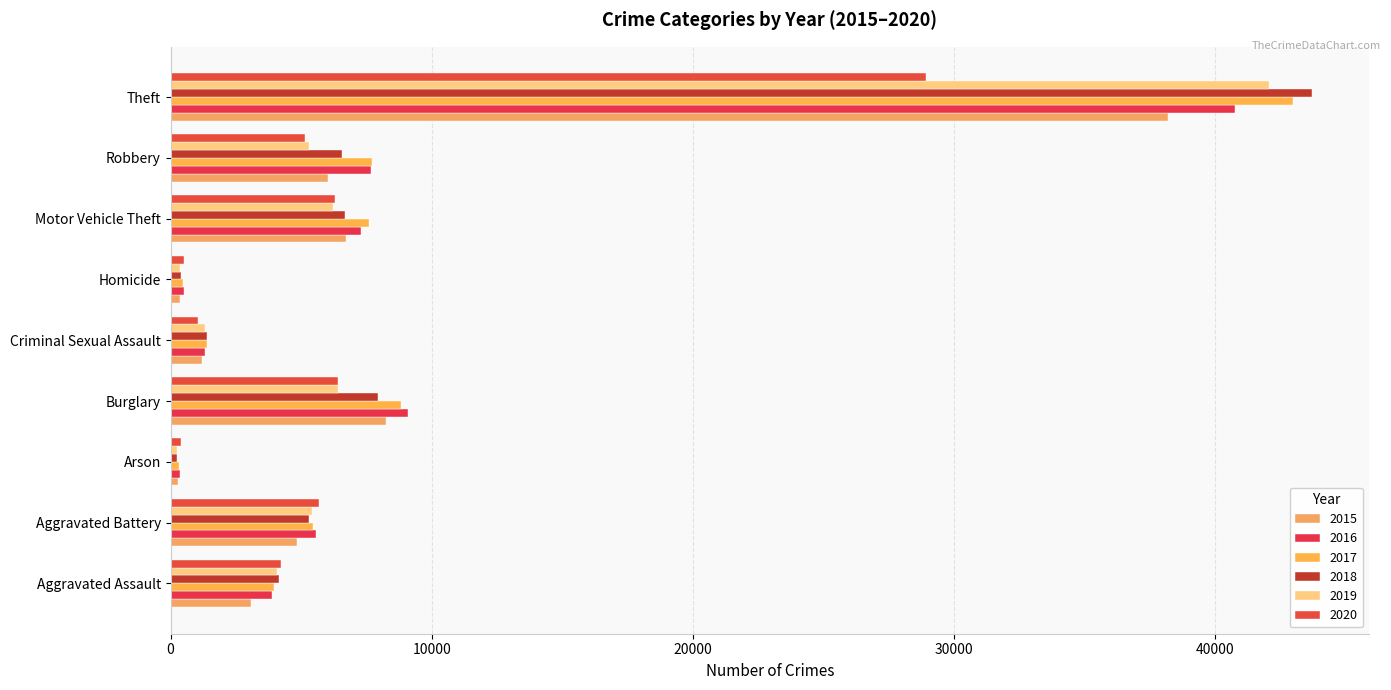

How many data points in 2017 are less than 5462?

4